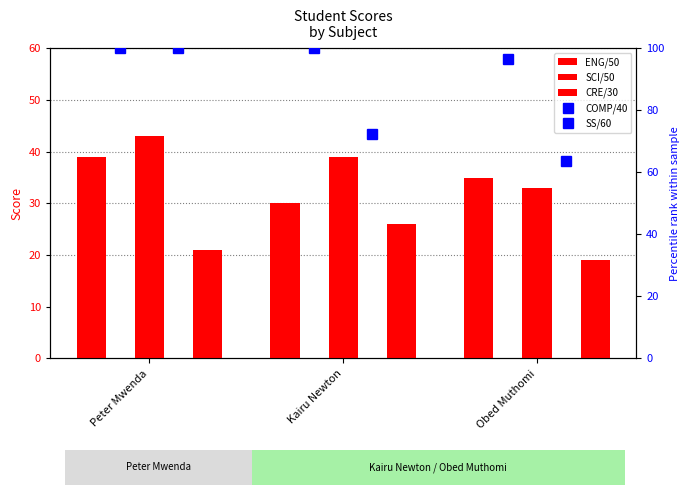

Where does the SS/60 series first go above 72?

Peter Mwenda